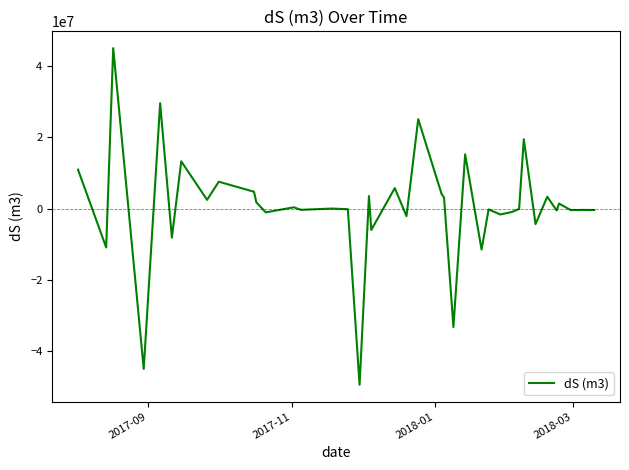

What is the smallest value displayed?

-49448038.2